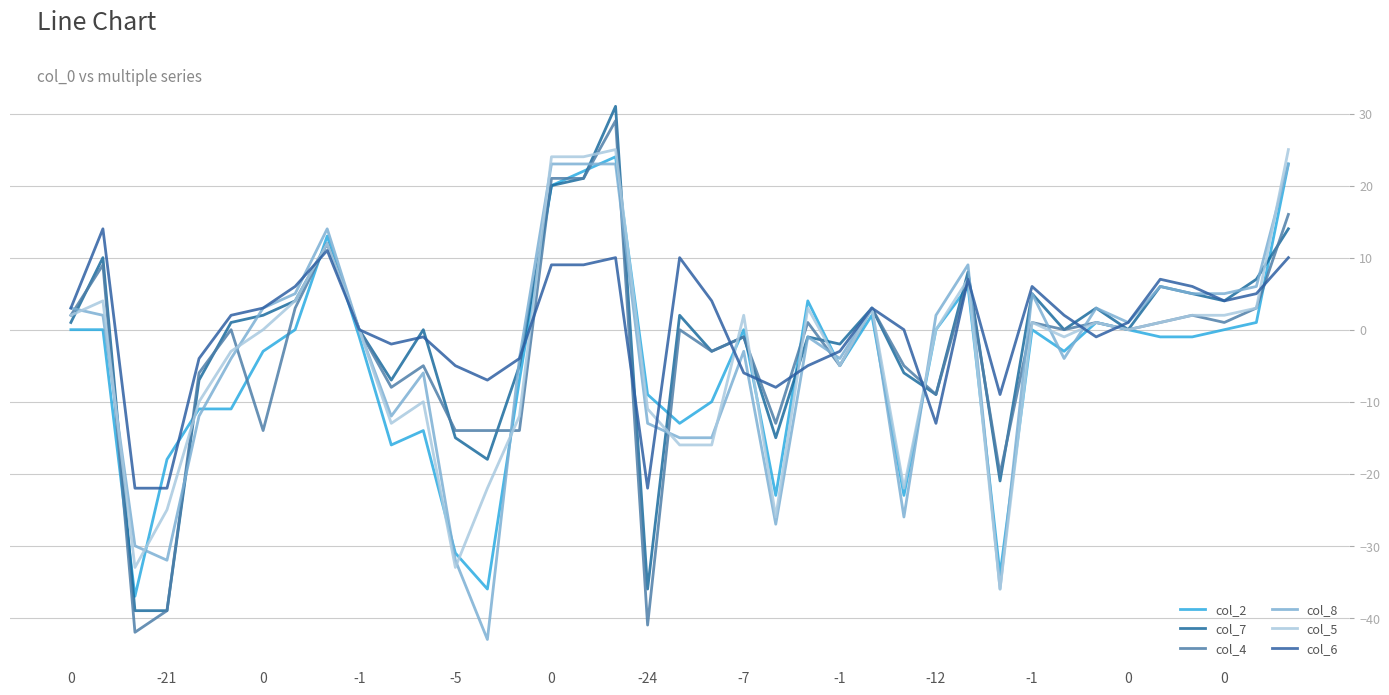

Is this an area chart (filled region under the line)?

No